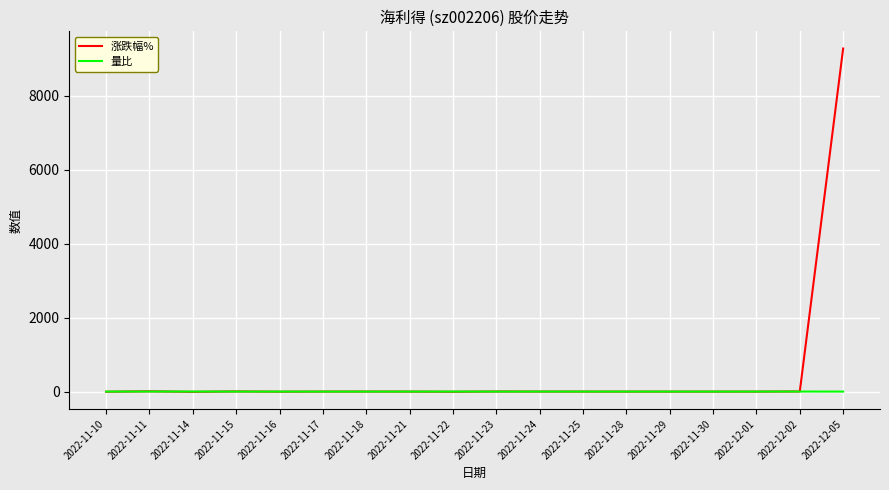

What position from the left is 2022-12-02?

17